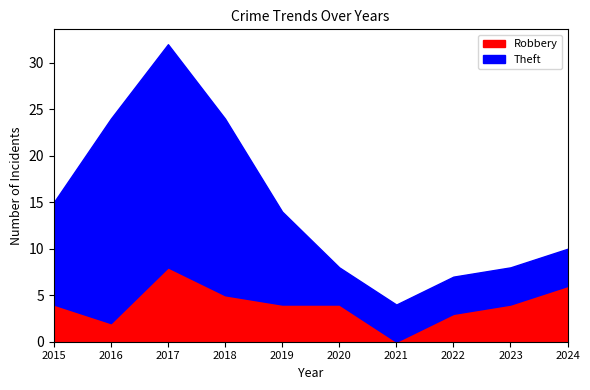

True or false: Theft has a value of 6 at 2020.

False